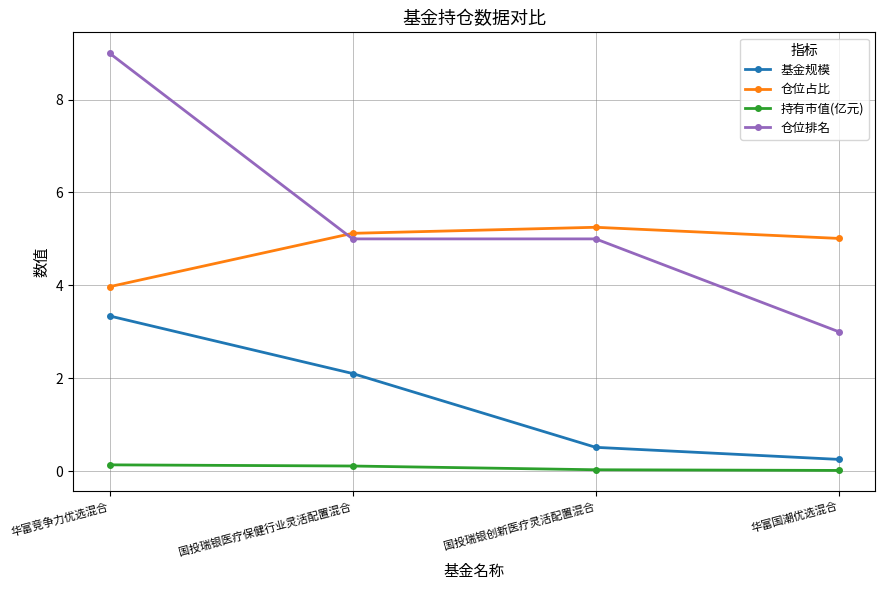

What is the difference between the maximum and minimum values in the 仓位排名 series?

6.0